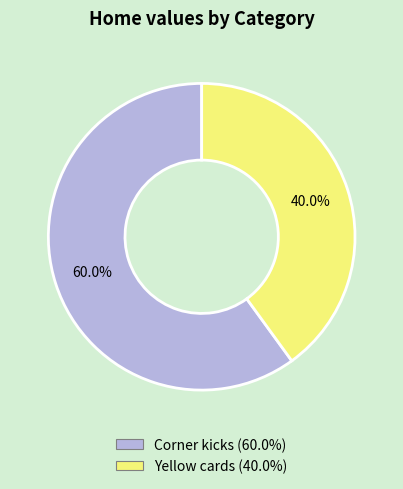

Is it true that Corner kicks is 60% of the pie?

True